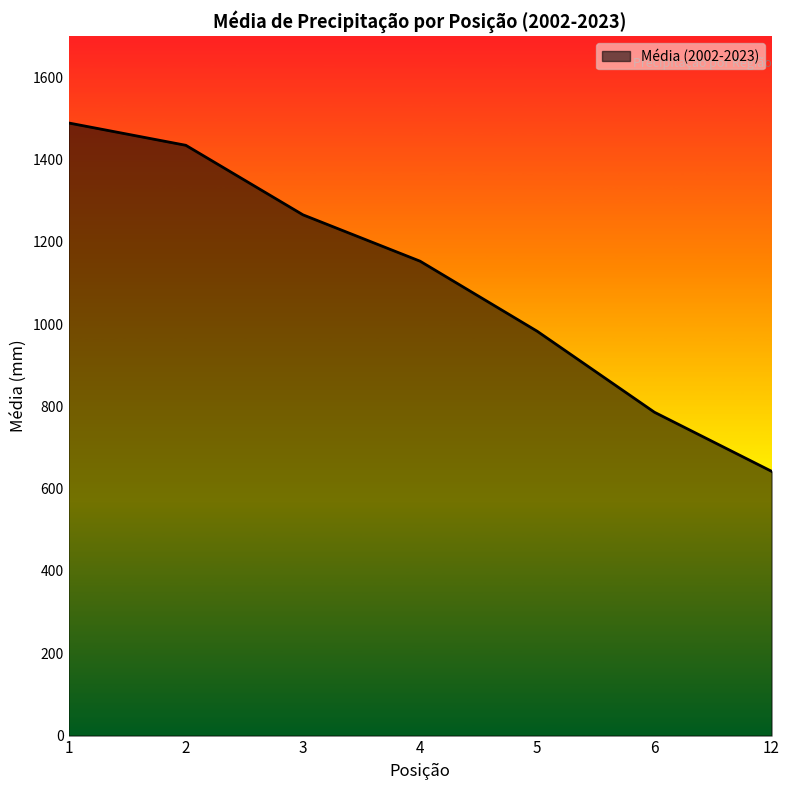

Is it true that the value at 12 is 642.2?

True